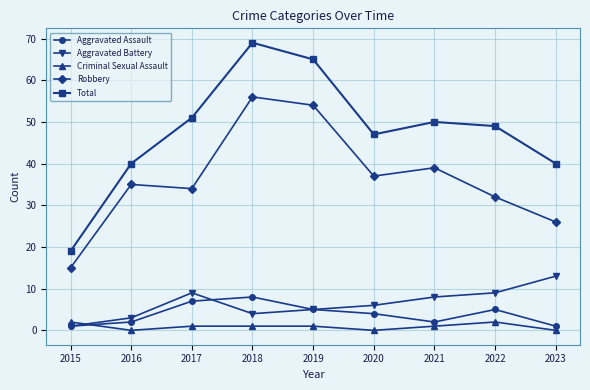

What is the difference between the Robbery values at 2015 and 2016?

20